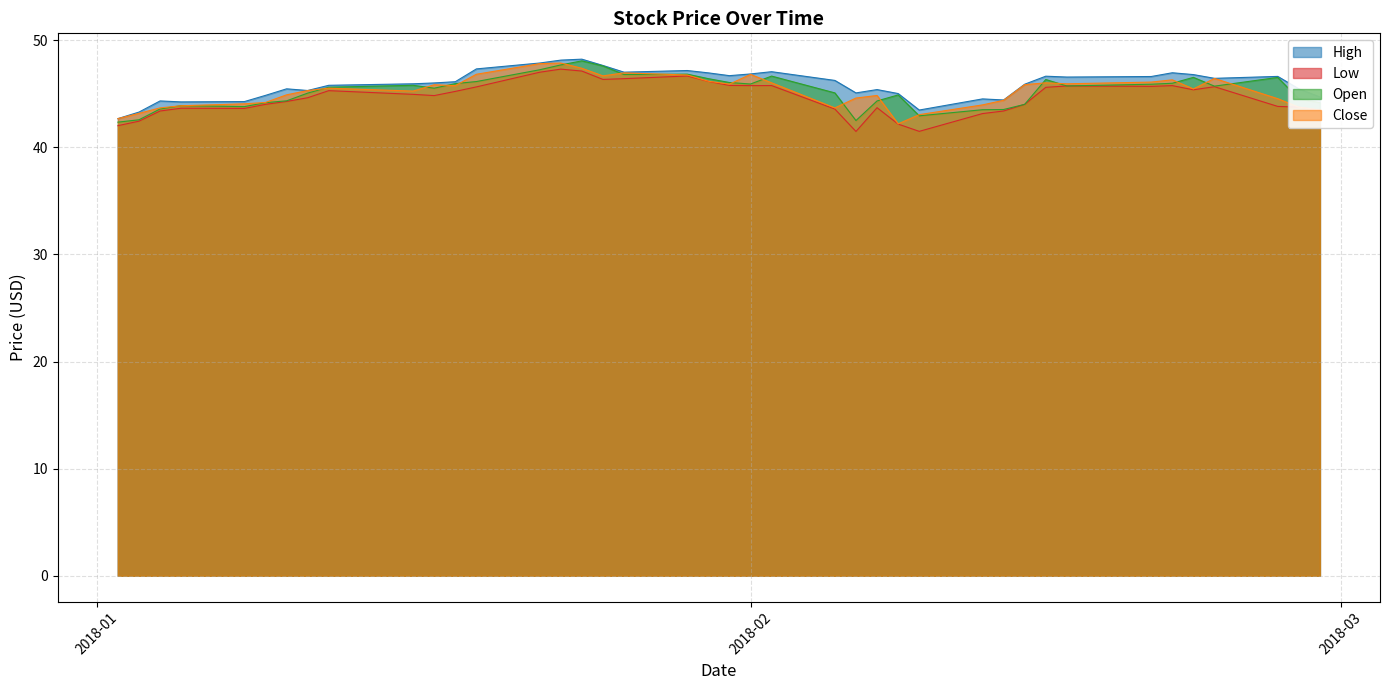

What is the minimum value for Open?

42.4